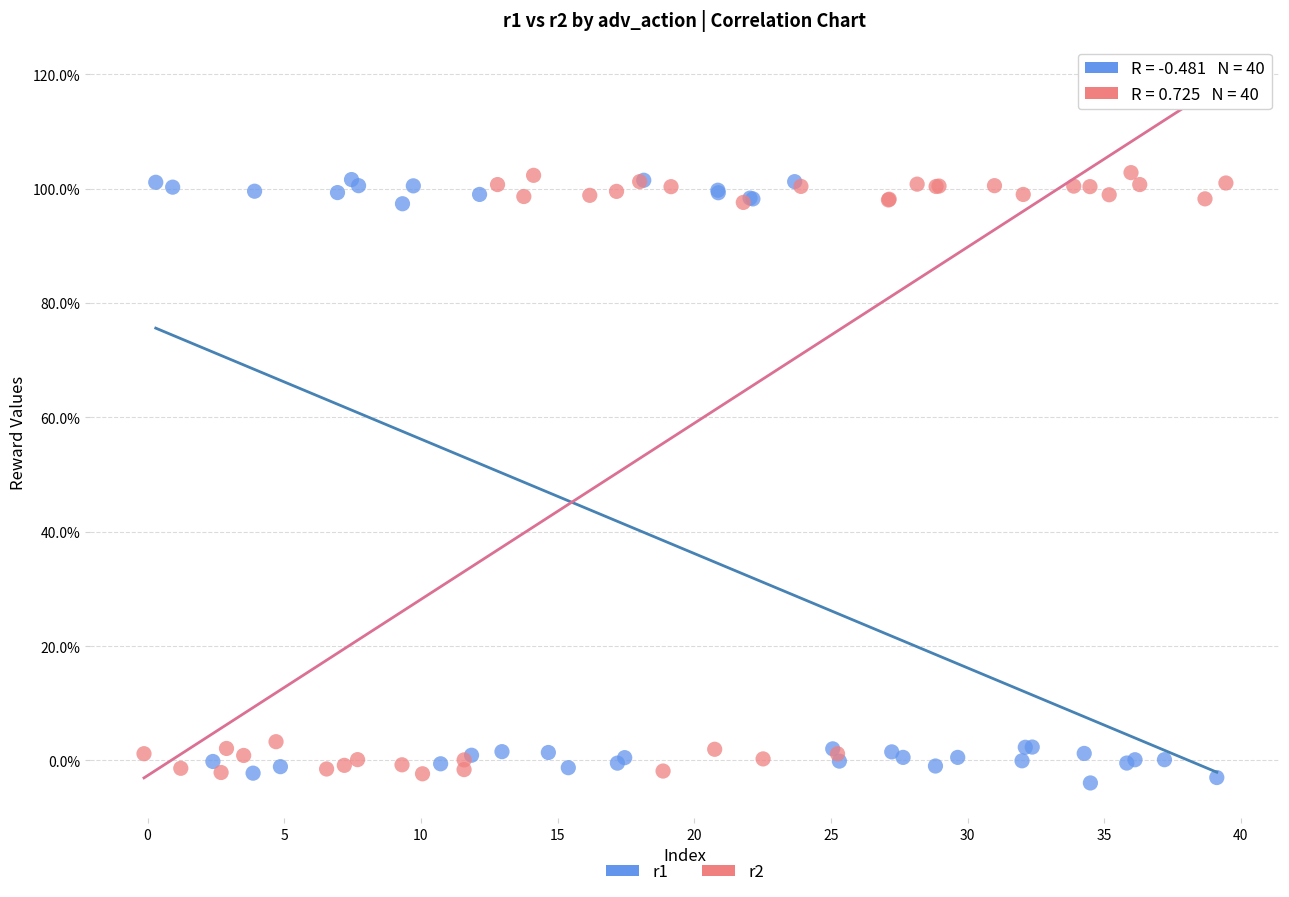

What are all the series names shown in the legend?

r1, r2